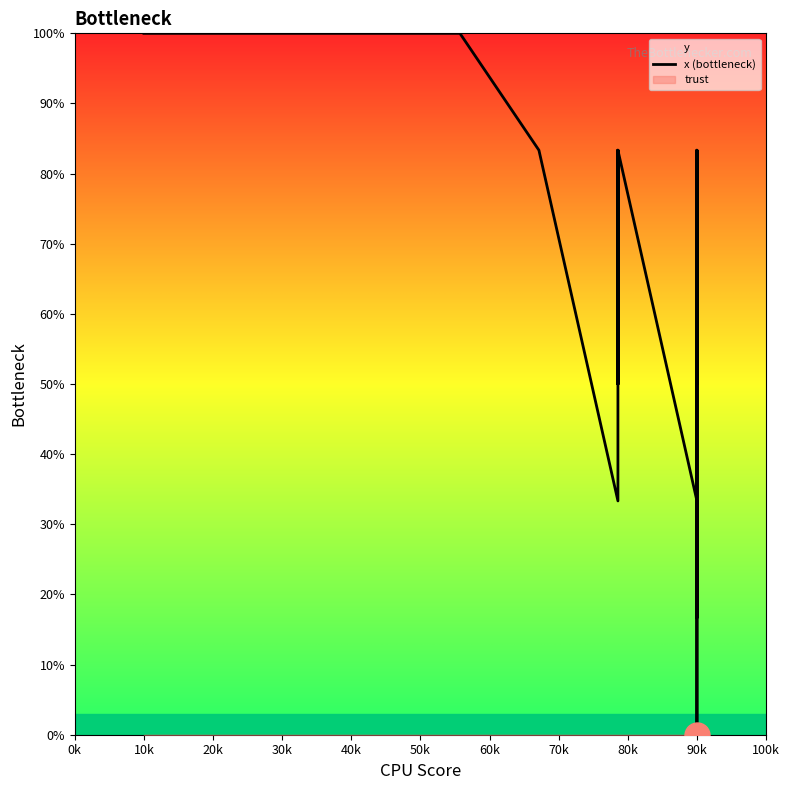

What is the difference between the second highest and minimum values?

100.0